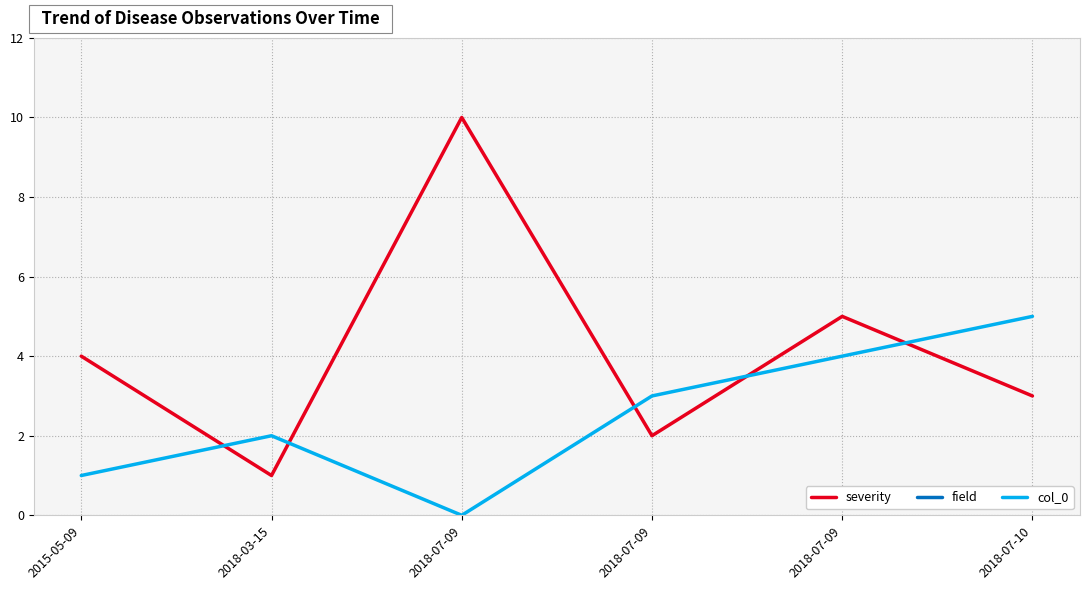

What is the minimum value for field?

31